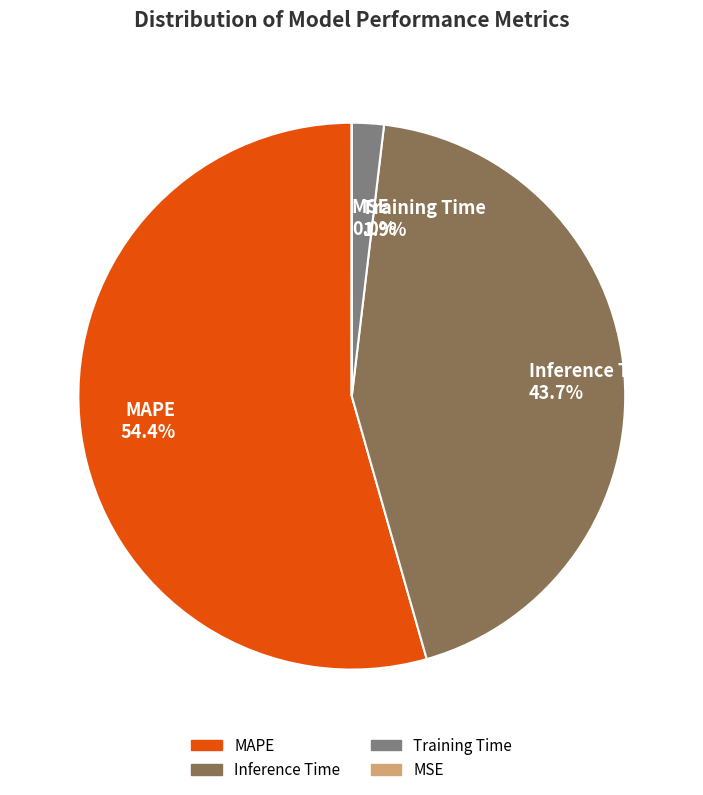

Which slice represents more than half of the pie?

MAPE